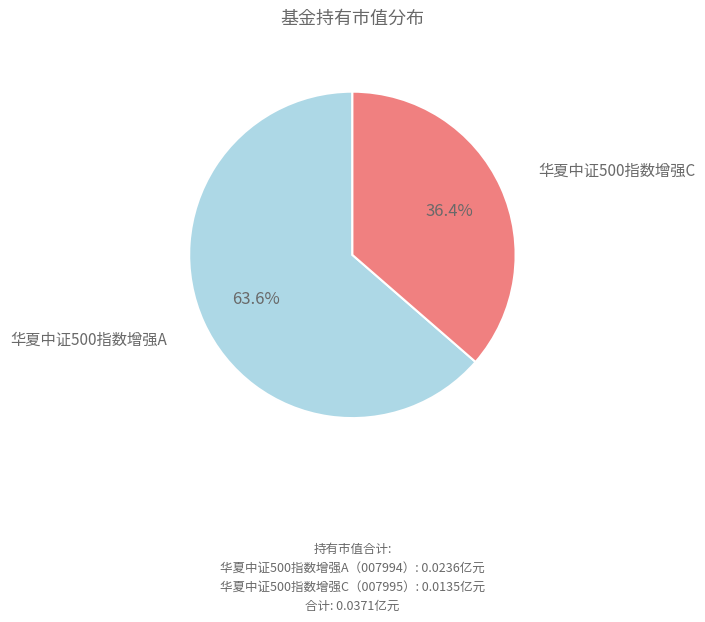

Does any single category account for the majority?

Yes